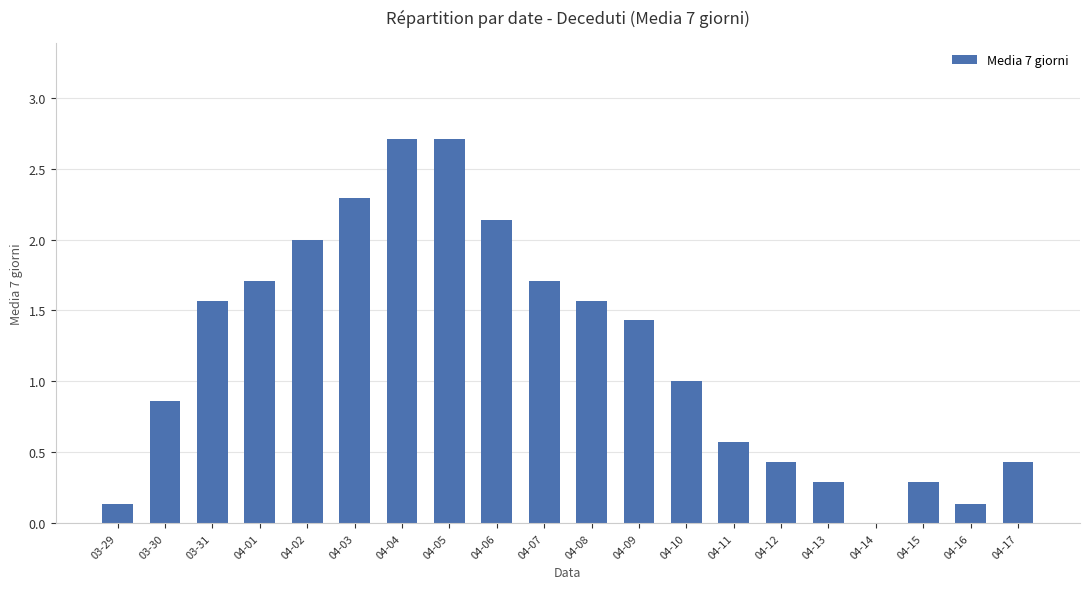

How many positive values are there?

19